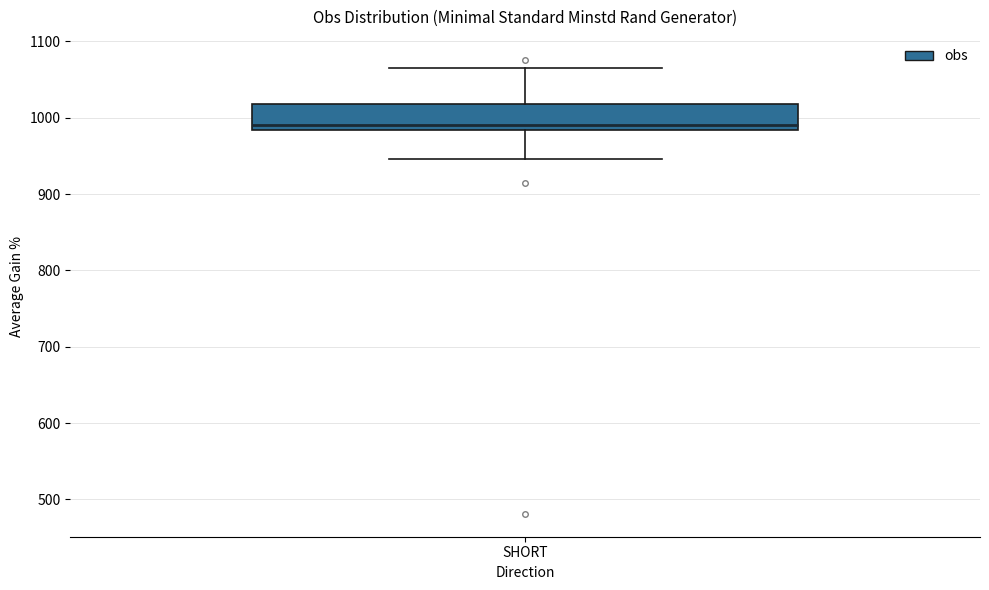

Read this box plot against the y-axis: the position of the median line, the range covered by the box, and the ends of both whiskers. The values are not printed on the chart, so give them approximately, as read against the axis.

median 990, box 980 to 1020, whiskers 950 to 1070